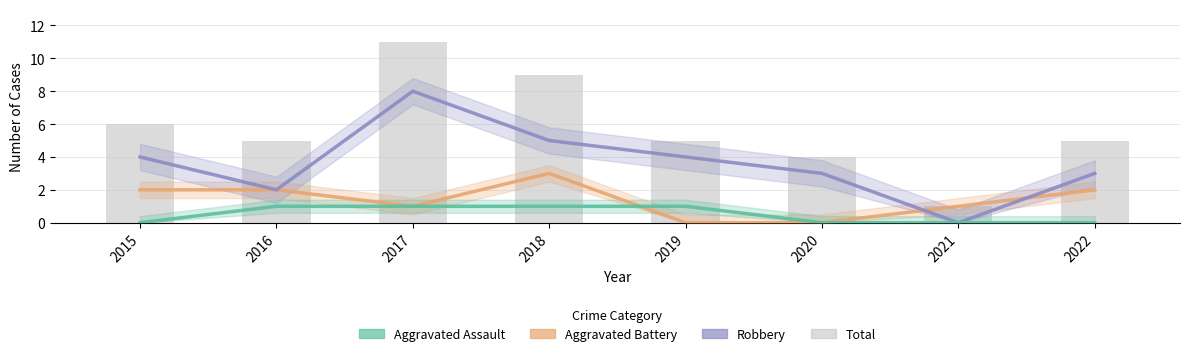

True or false: Total has a value of 9 at 2018.

True